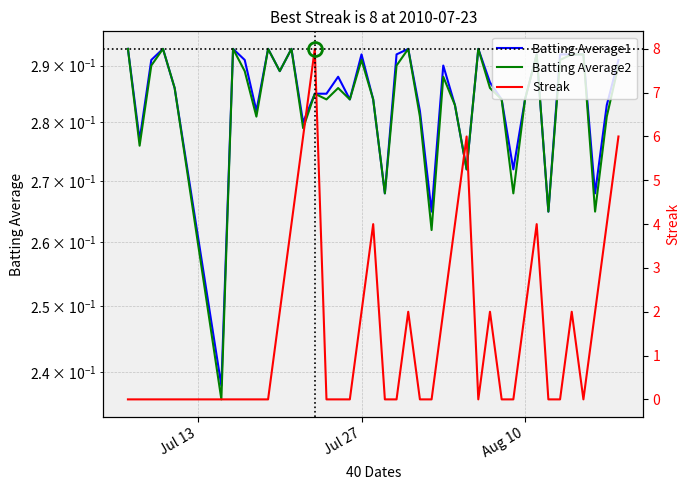

How many lines are shown in the chart?

3